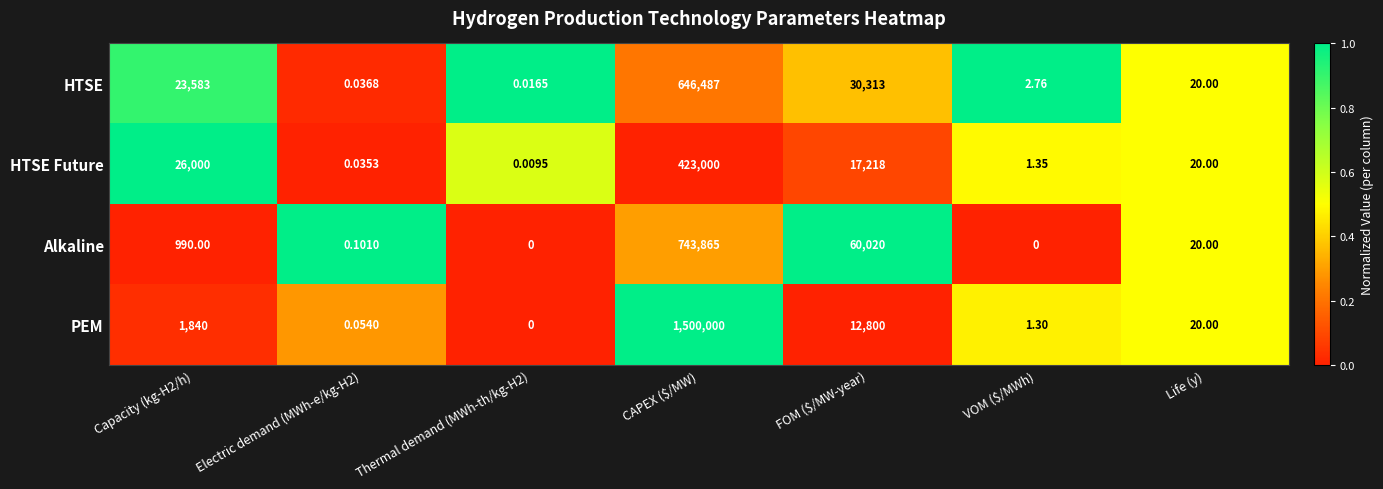

List the series in order of their peak value, lowest first.

HTSE Future, HTSE, Alkaline, PEM